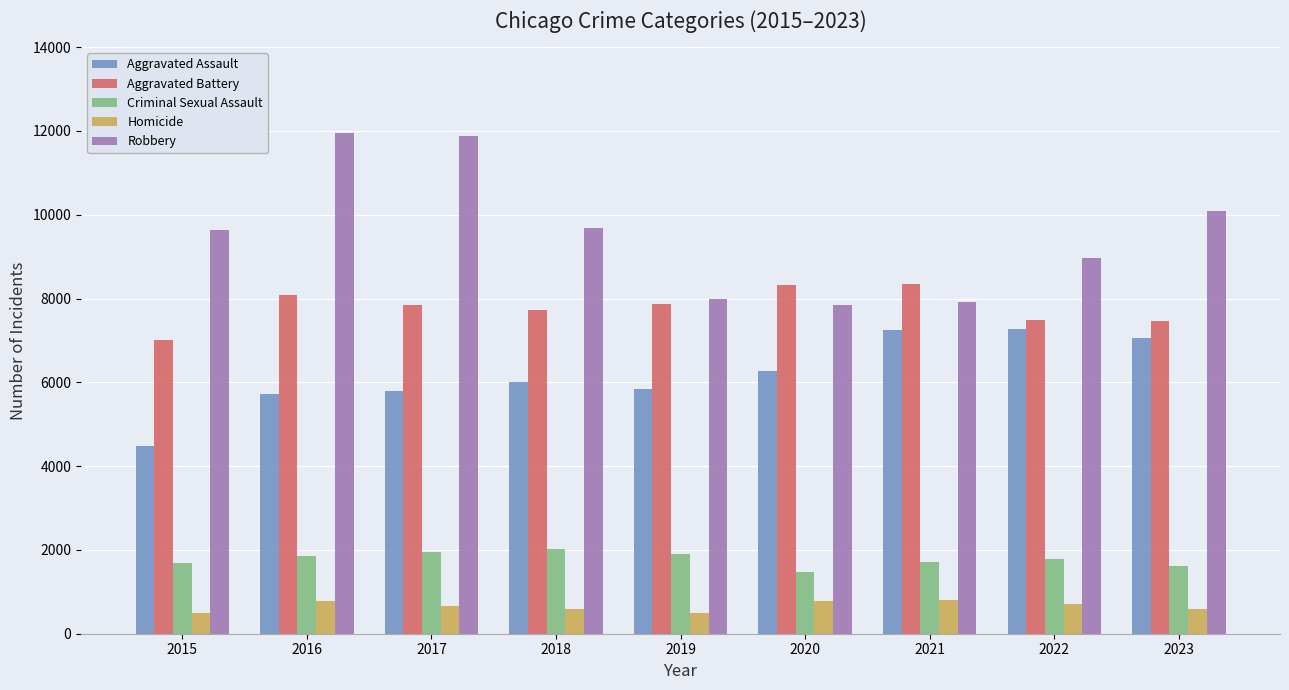

The value of Aggravated Battery at 2020 is 14946. True or false?

False